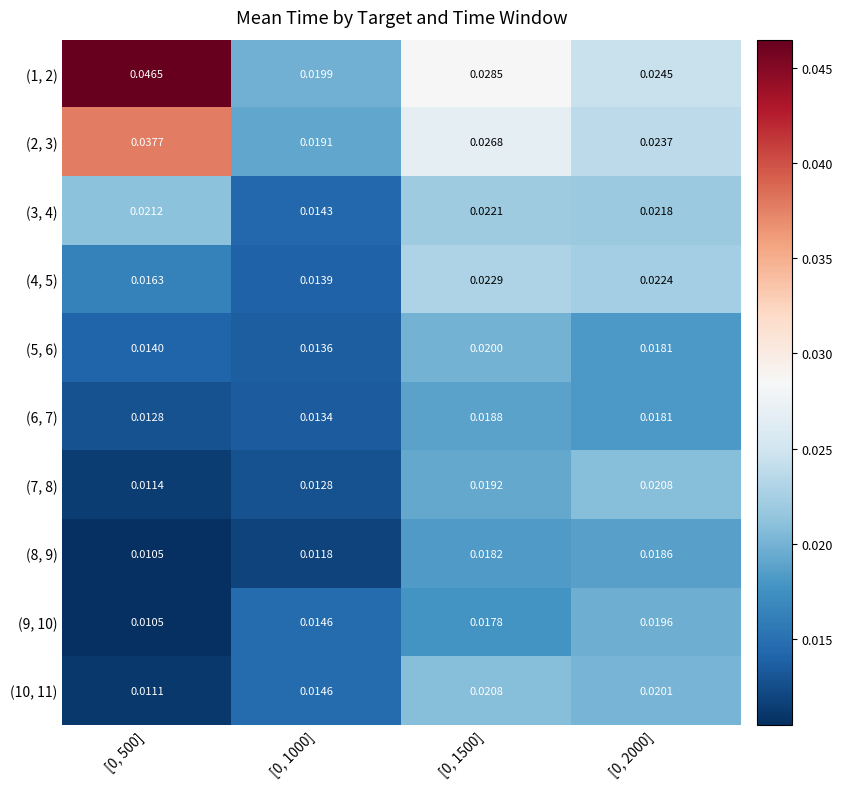

Is the value of (7, 8) at [0, 2000] greater than the value of (2, 3) at [0, 500]?

No